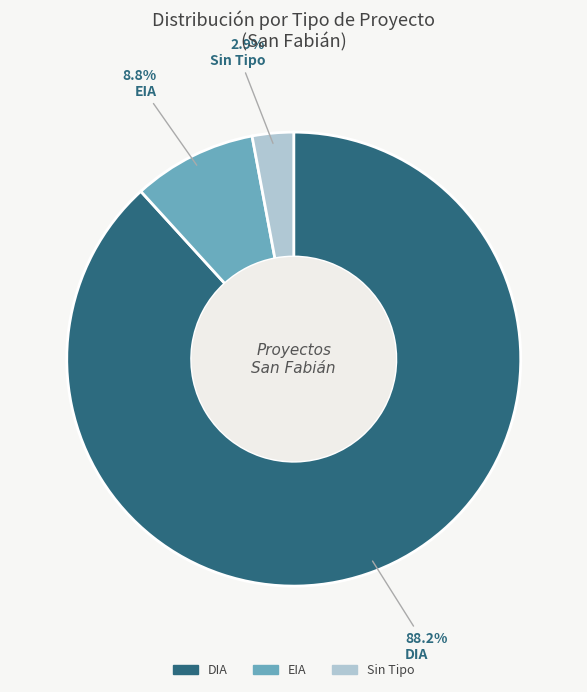

Approximately how many times larger is the value at DIA compared to EIA?

10.0